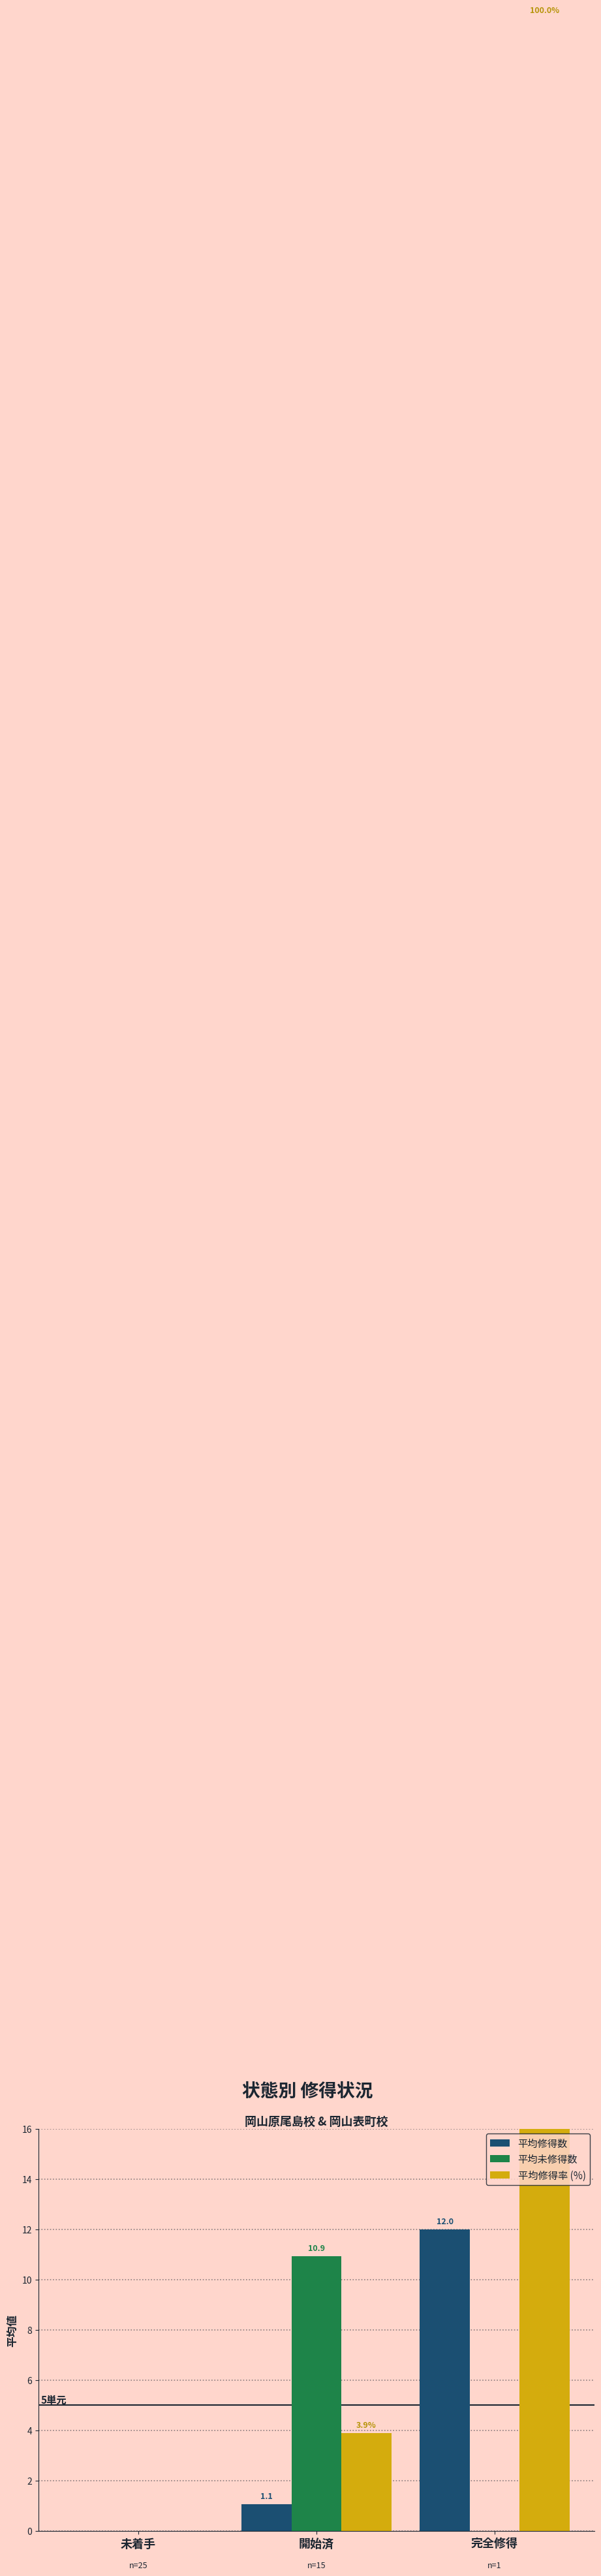

Which series has the largest total across all categories?

平均修得率 (%)